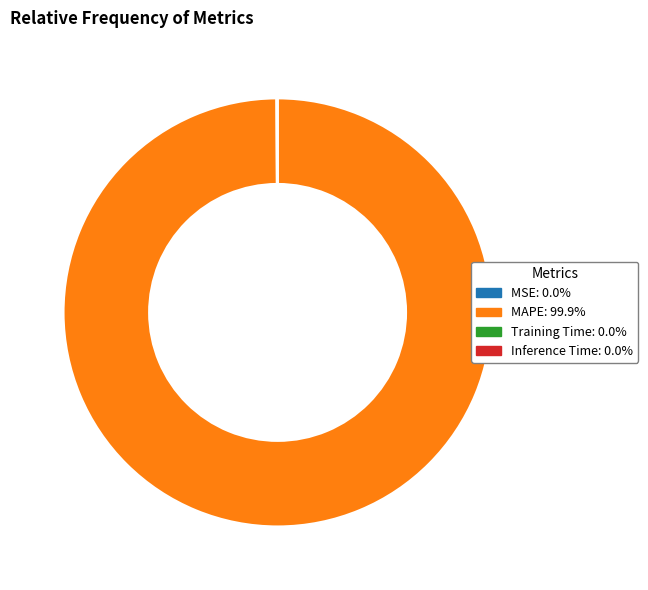

Is there a majority slice in this chart?

Yes